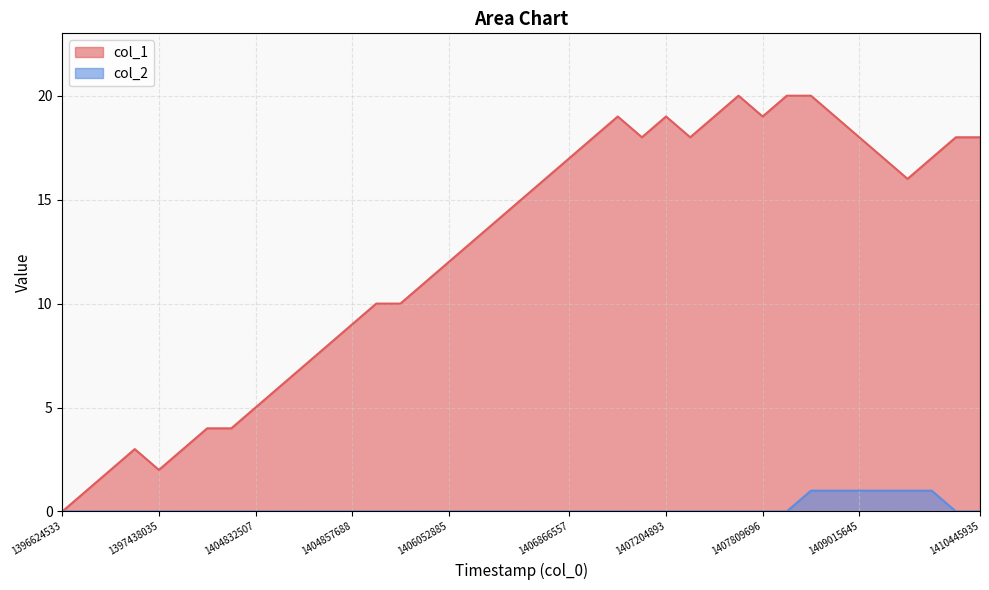

What is the total value across all series at 34?

18